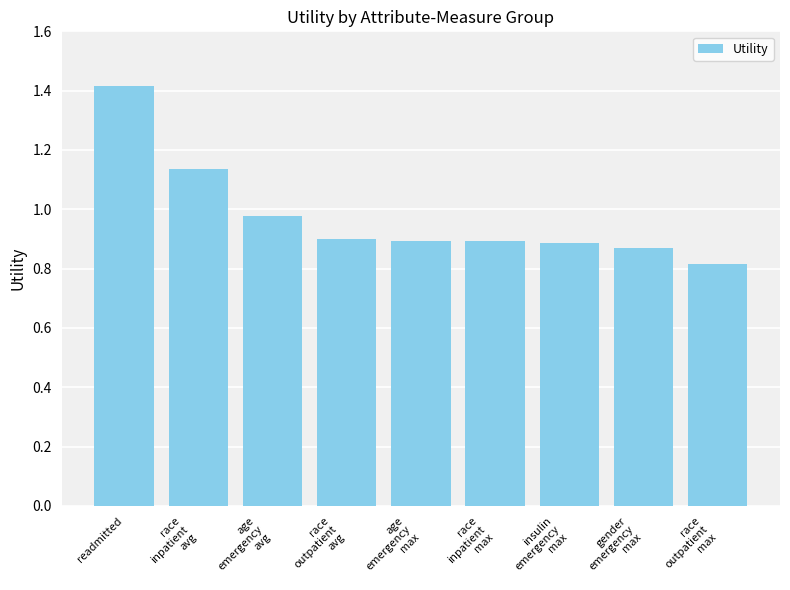

At which label is the value closest to 1?

age
emergency
avg